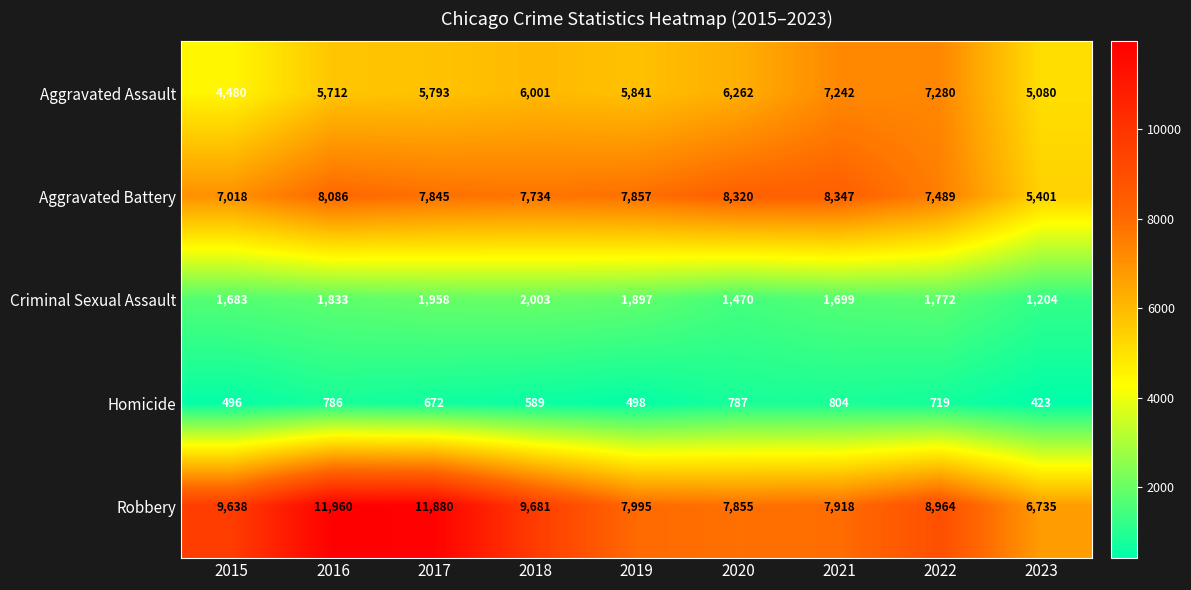

Which series has the largest total across all categories?

Robbery